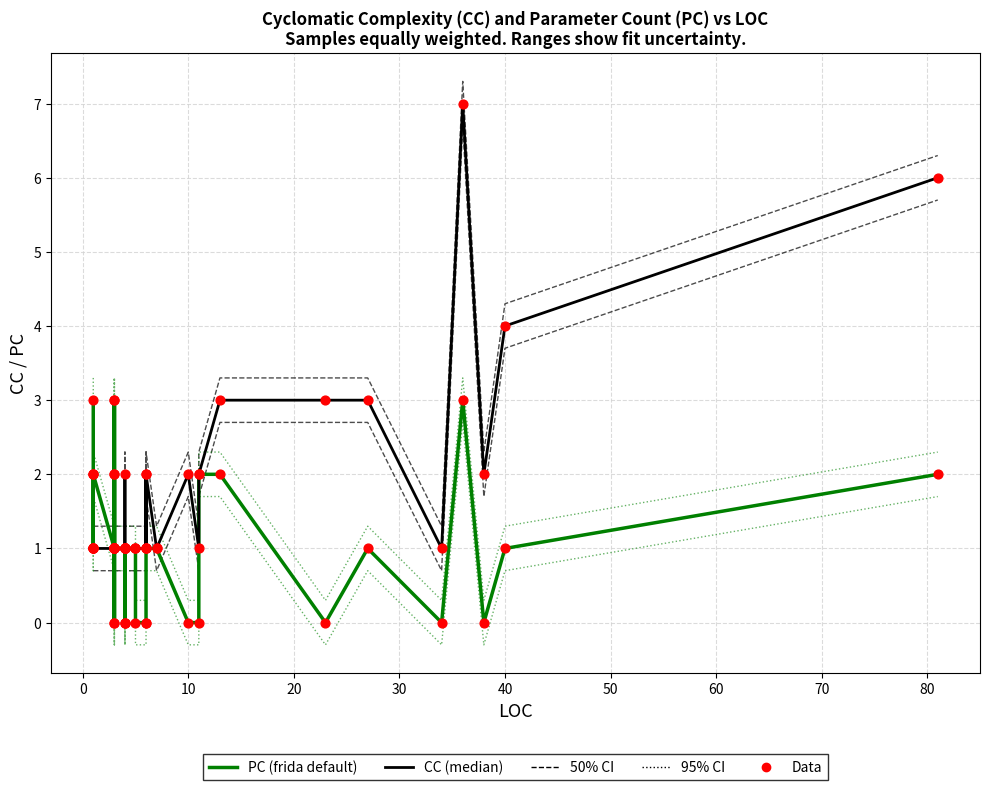

At how many categories does at least one series exceed 2?

9